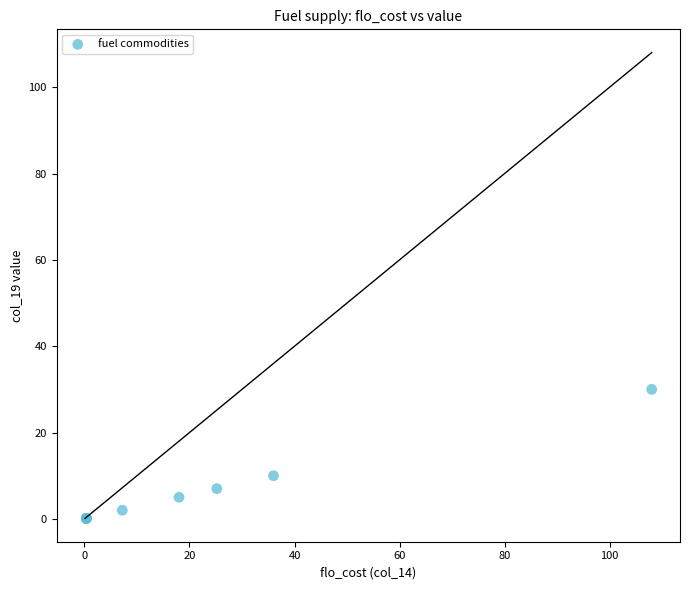

What Y value in the scatter plot is closest to 15?

10.0